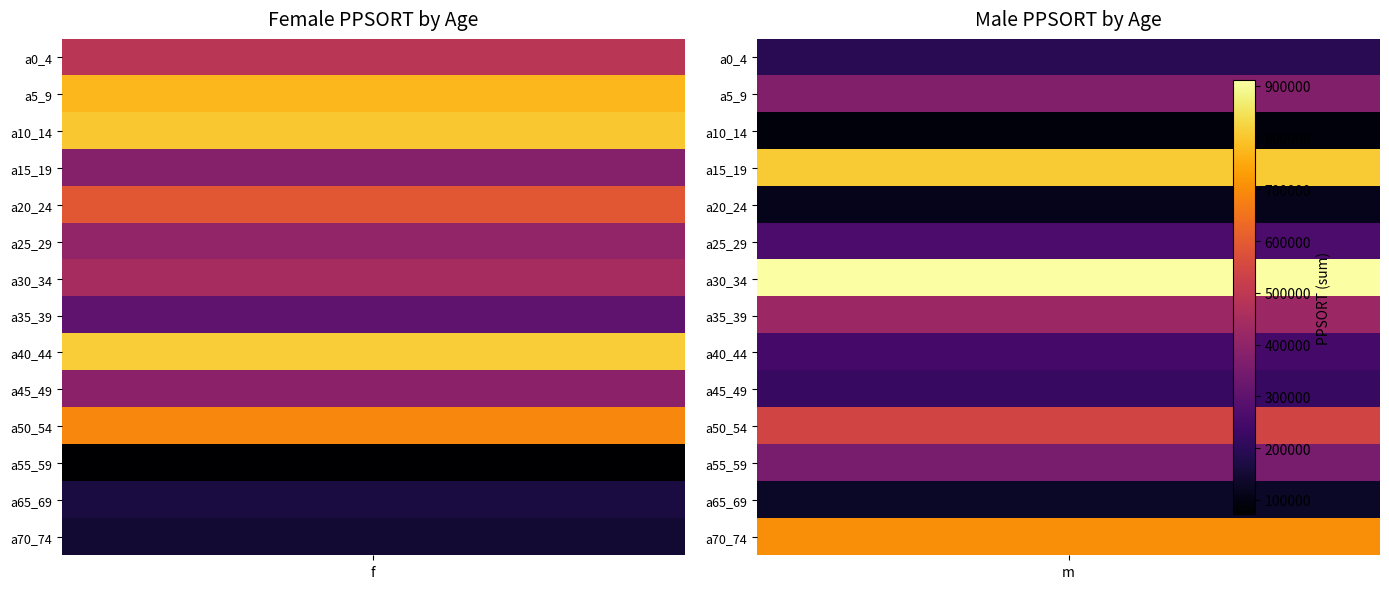

What value does the f series have at a25_29?

404050